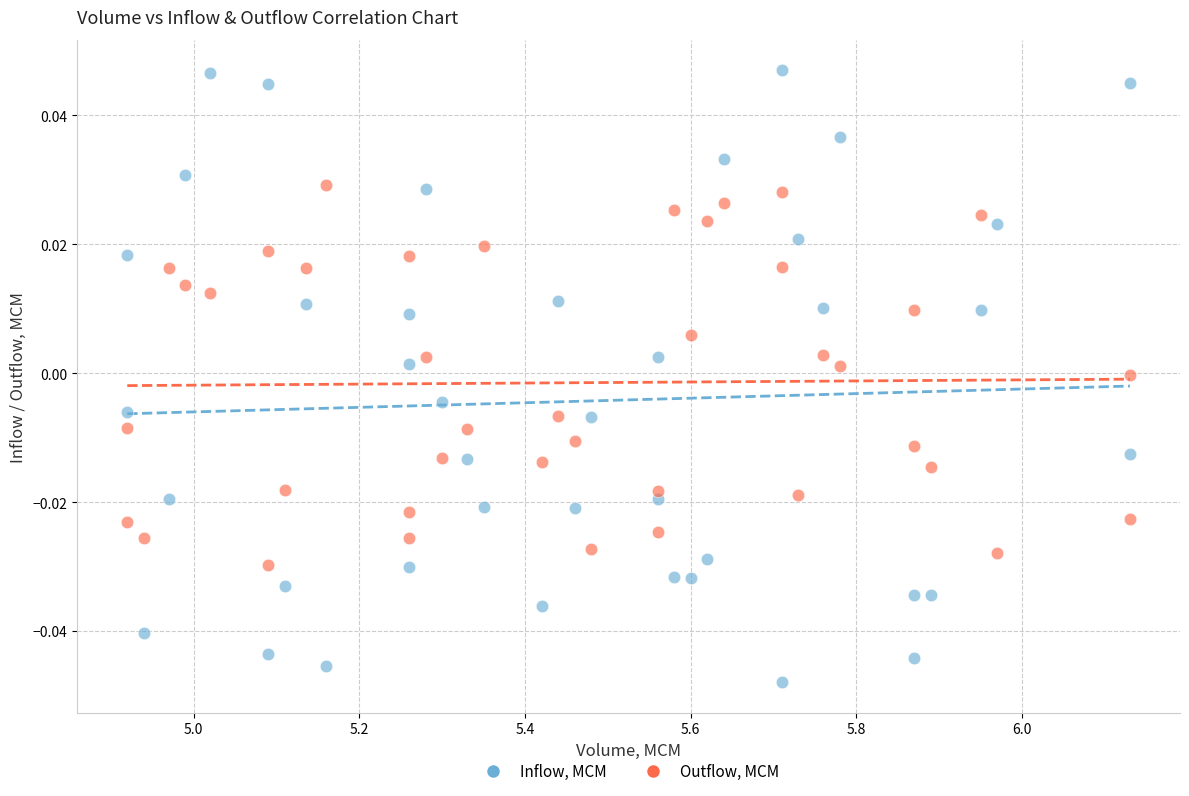

Across all data points, what is the range of X values (max minus min)?

1.2